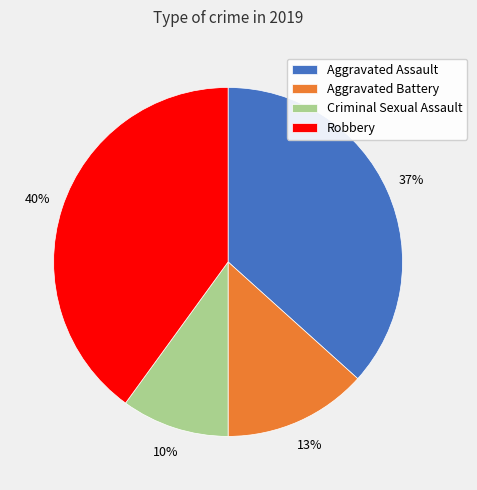

Is there a majority slice in this chart?

No